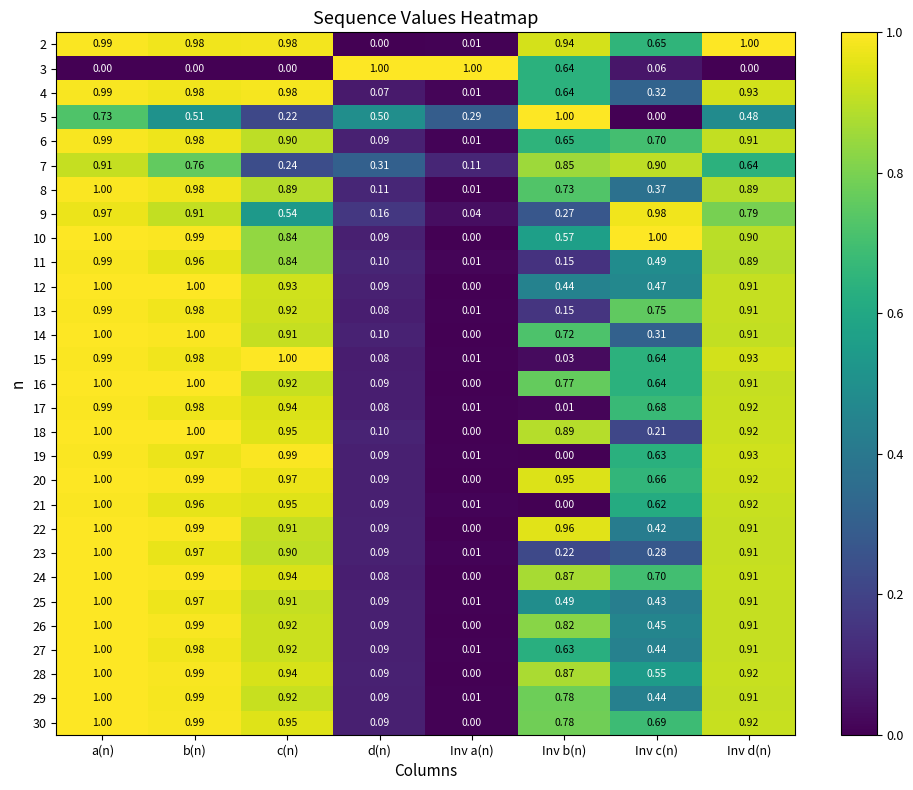

What is the maximum value shown in the chart?

1.0